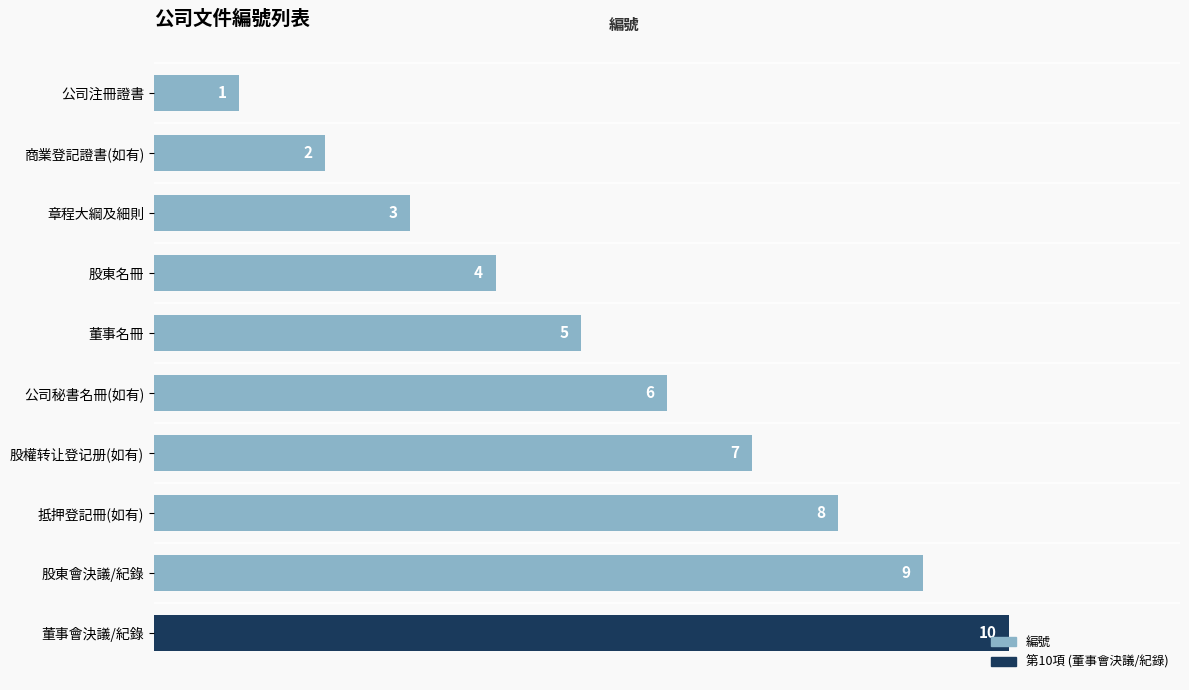

What is the change in value from 股權转让登记册(如有) to 股東會決議/紀錄?

+2